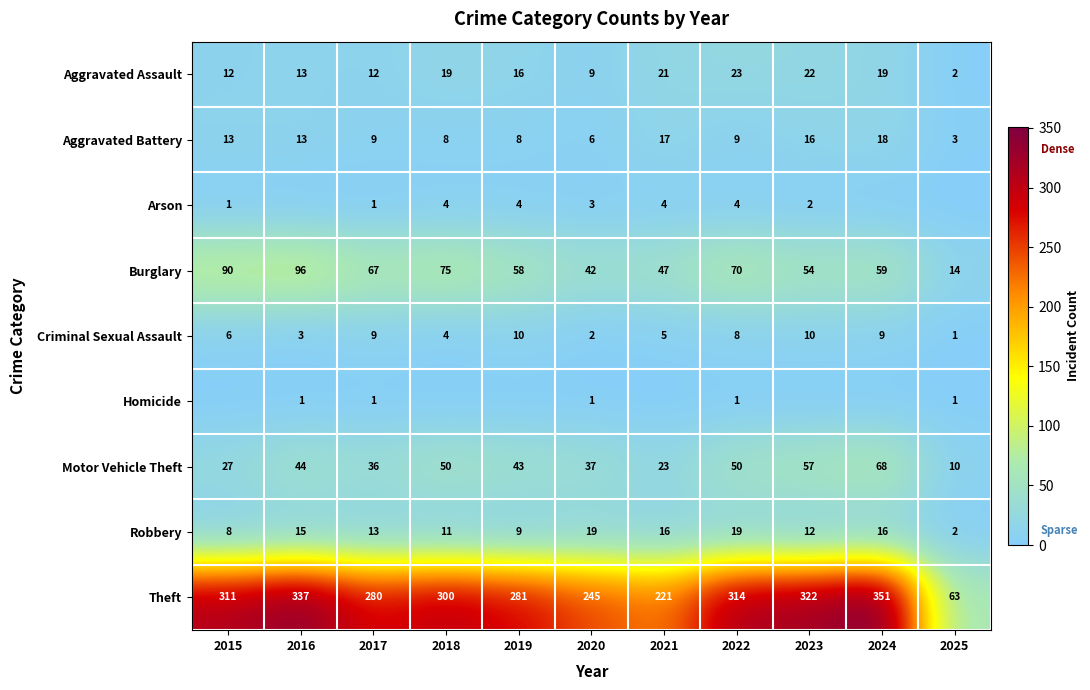

Is the value of Theft at 2021 greater than the value of Criminal Sexual Assault at 2015?

Yes